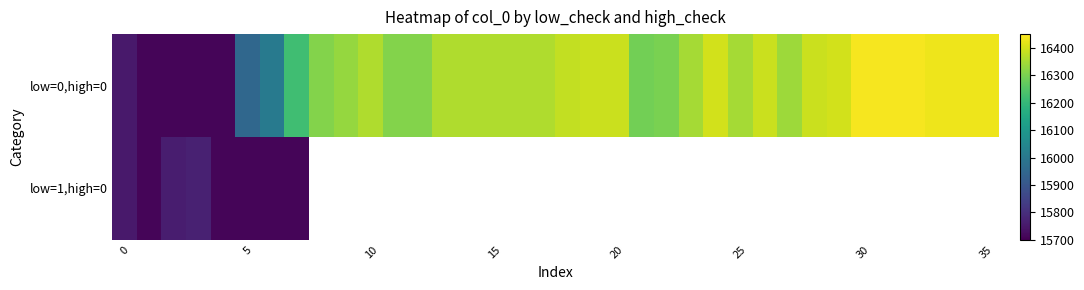

Count the number of categories in the chart.

36